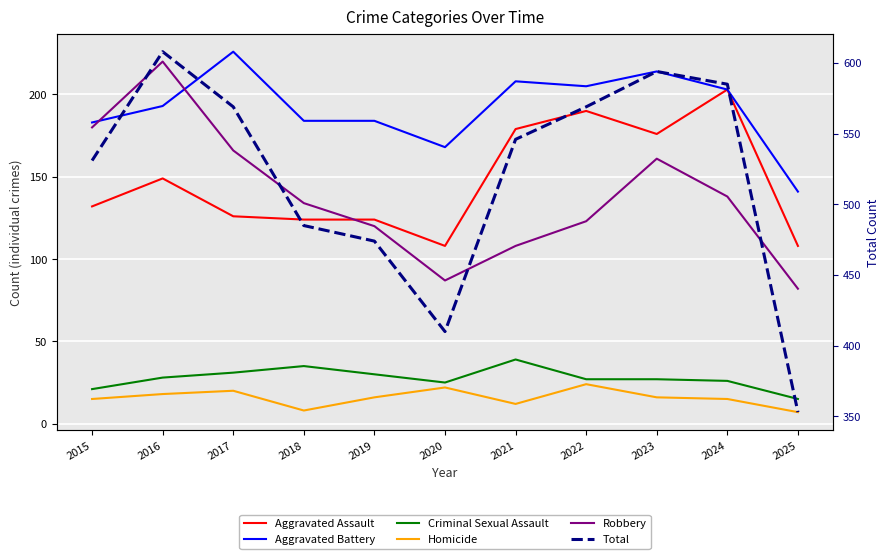

Between 2018 and 2023, which is larger?

2023